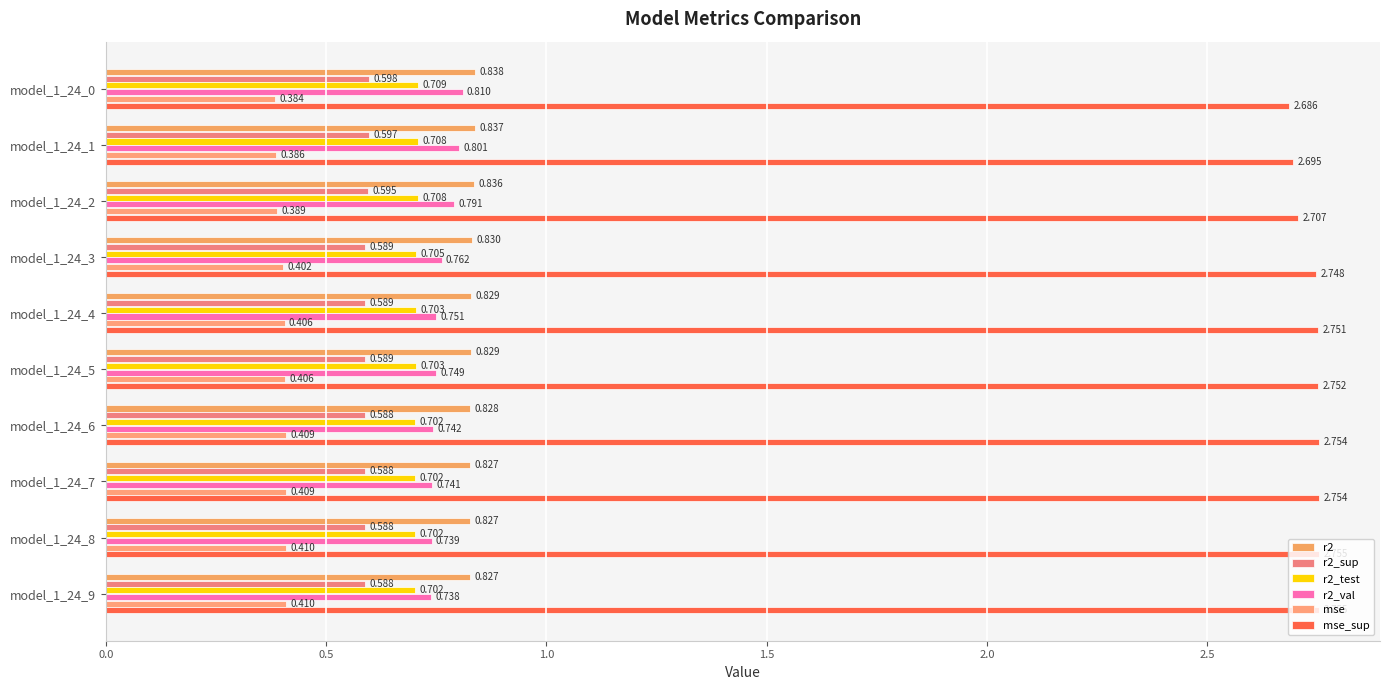

Reading left to right, transcribe all the data shown in this chart.

r2: 0.8	0.8	0.8	0.8	0.8	0.8	0.8	0.8	0.8	0.8
r2_sup: 0.6	0.6	0.6	0.6	0.6	0.6	0.6	0.6	0.6	0.6
r2_test: 0.7	0.7	0.7	0.7	0.7	0.7	0.7	0.7	0.7	0.7
r2_val: 0.8	0.8	0.8	0.8	0.8	0.7	0.7	0.7	0.7	0.7
mse: 0.4	0.4	0.4	0.4	0.4	0.4	0.4	0.4	0.4	0.4
mse_sup: 2.7	2.7	2.7	2.7	2.8	2.8	2.8	2.8	2.8	2.8